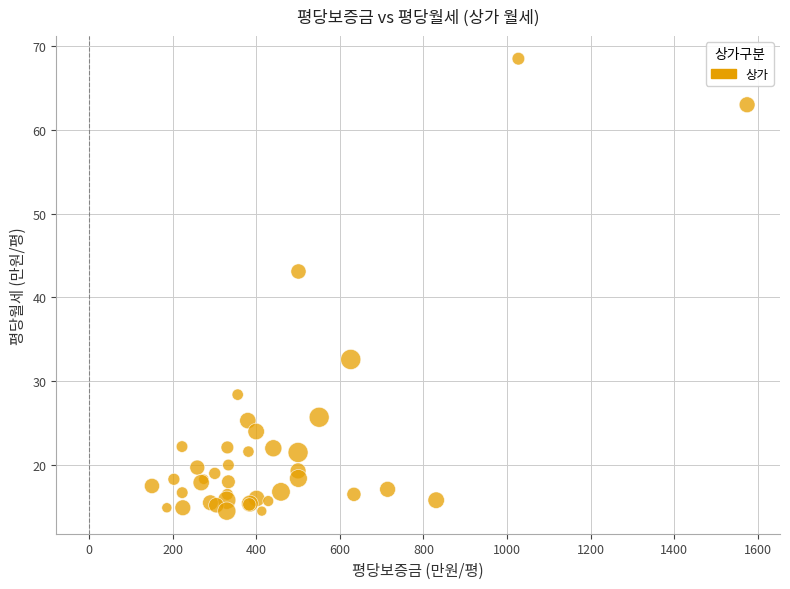

What Y value in the scatter plot is closest to 41?

43.1